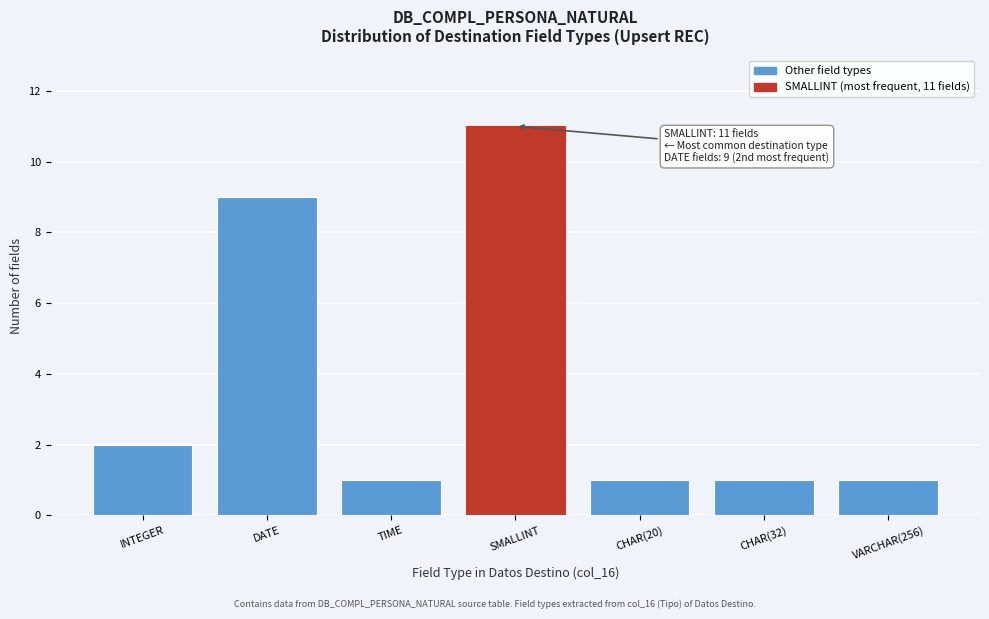

Reading right to left, transcribe all the data shown in this chart.

1	1	1	11	1	9	2